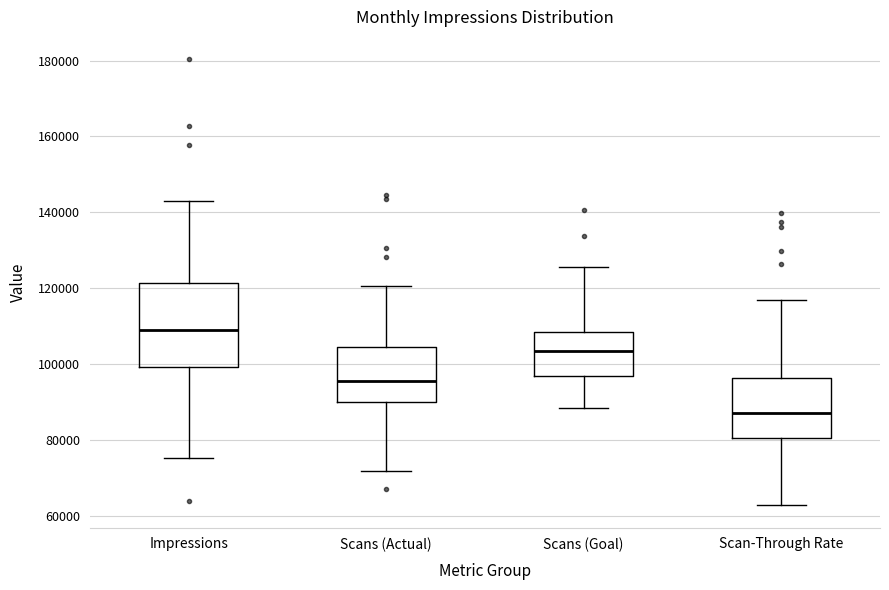

Reading left to right, transcribe this box plot: for each box, give where its median line is, the range the box spans, and where its two whiskers end, as read against the y-axis. The values are not printed on the chart, so give them approximately, as read against the axis.

Impressions: median 108000, box 100000 to 122000, whiskers 76000 to 142000
Scans (Actual): median 96000, box 90000 to 104000, whiskers 72000 to 120000
Scans (Goal): median 104000, box 96000 to 108000, whiskers 88000 to 126000
Scan-Through Rate: median 88000, box 80000 to 96000, whiskers 62000 to 116000